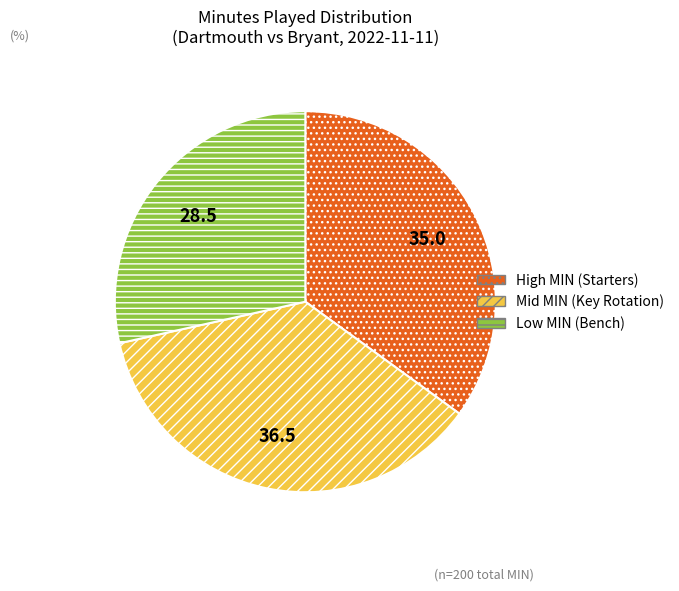

Rank the categories by value from highest to lowest.

Mid MIN (Key Rotation), High MIN (Starters), Low MIN (Bench)